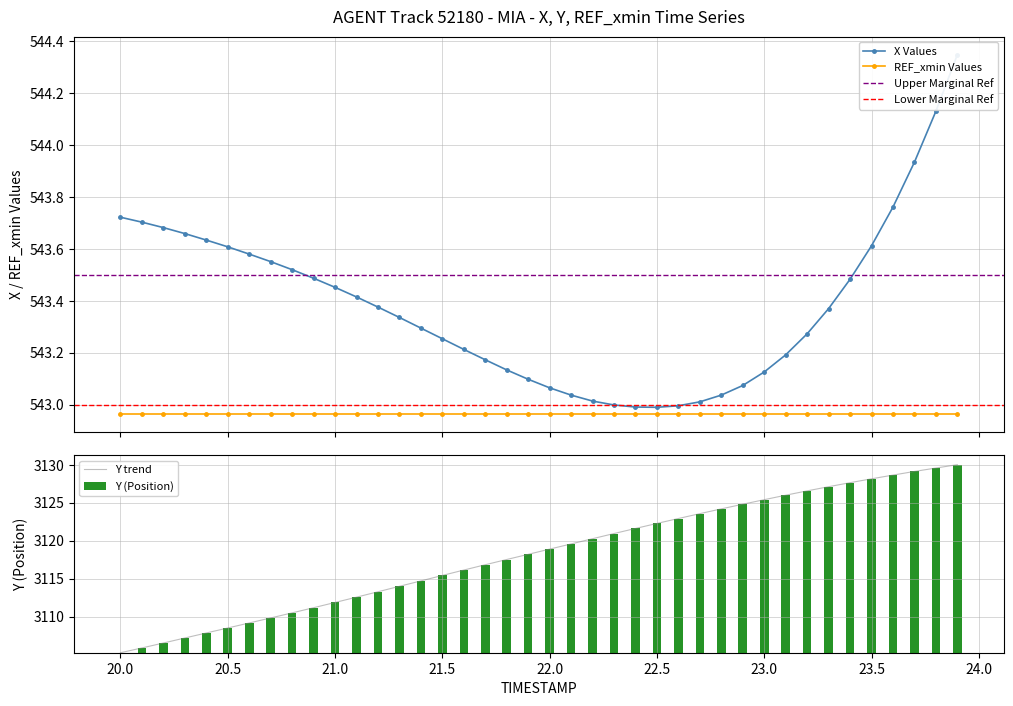

What is the maximum value for Y trend?

3130.0